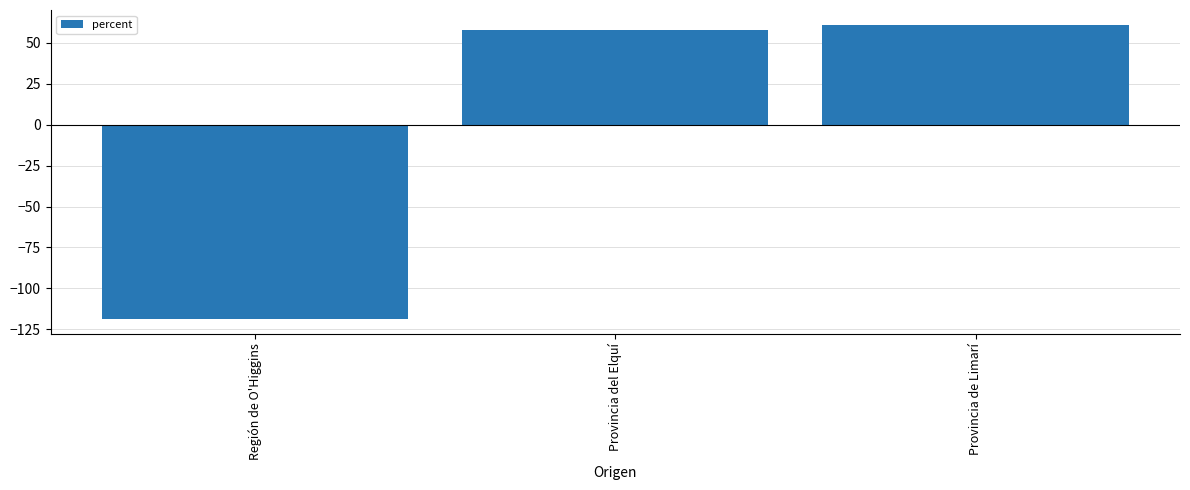

List the labels in order of value, largest first.

Provincia de Limarí, Provincia del Elquí, Región de O'Higgins